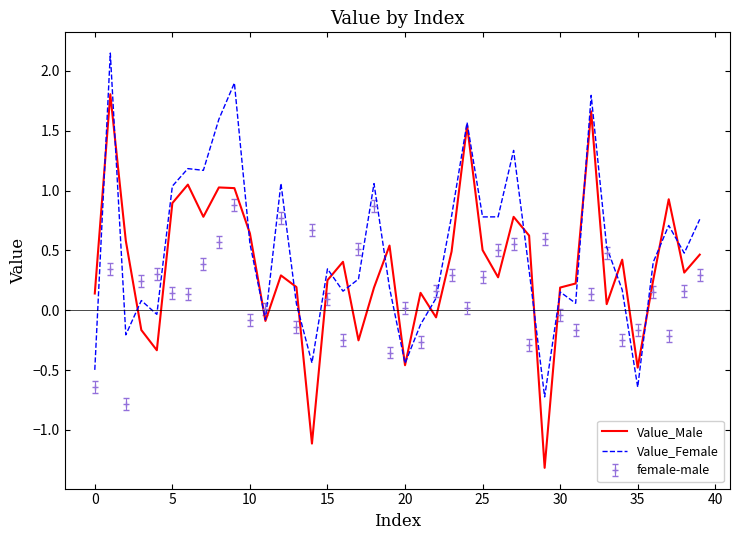

What is the maximum value for Value_Male?

1.8